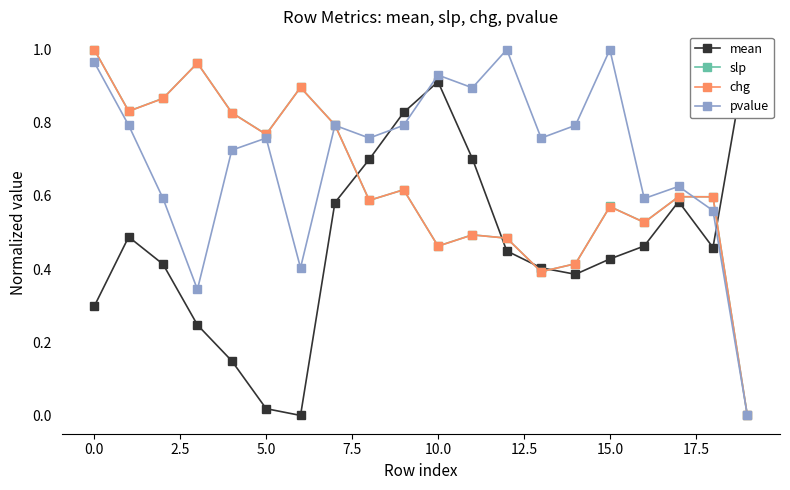

The slp series shows 0.3 at 12. True or false?

False